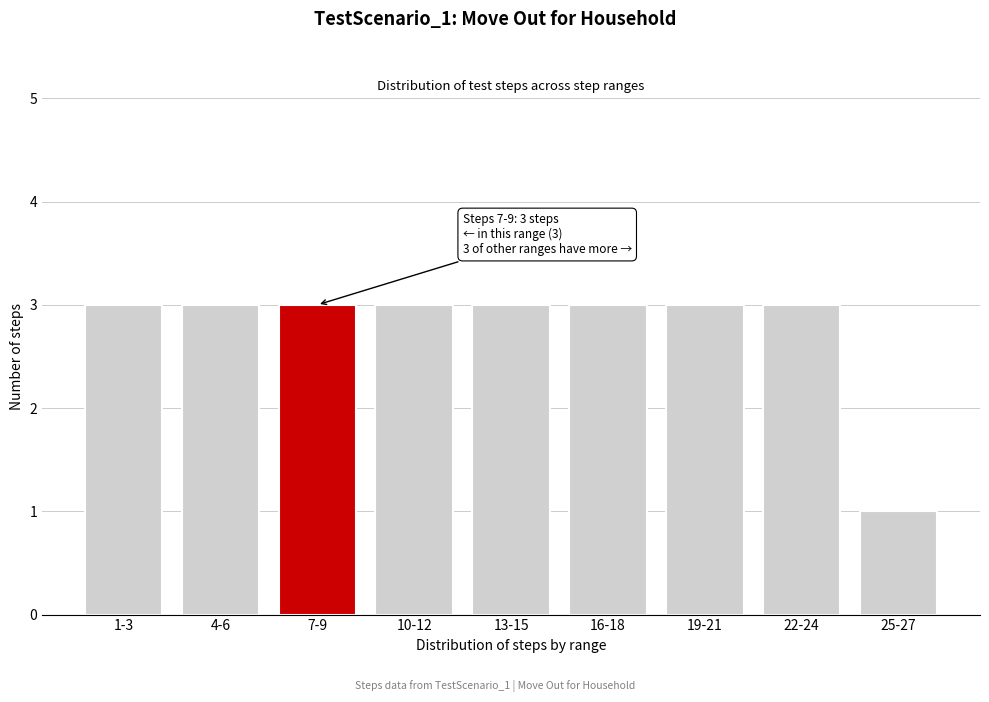

Reading right to left, what are all the values shown in this chart?

1	3	3	3	3	3	3	3	3